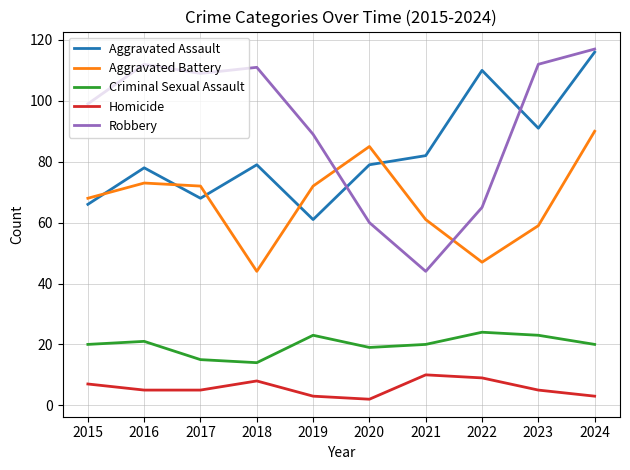

What is the minimum value shown in the chart?

2